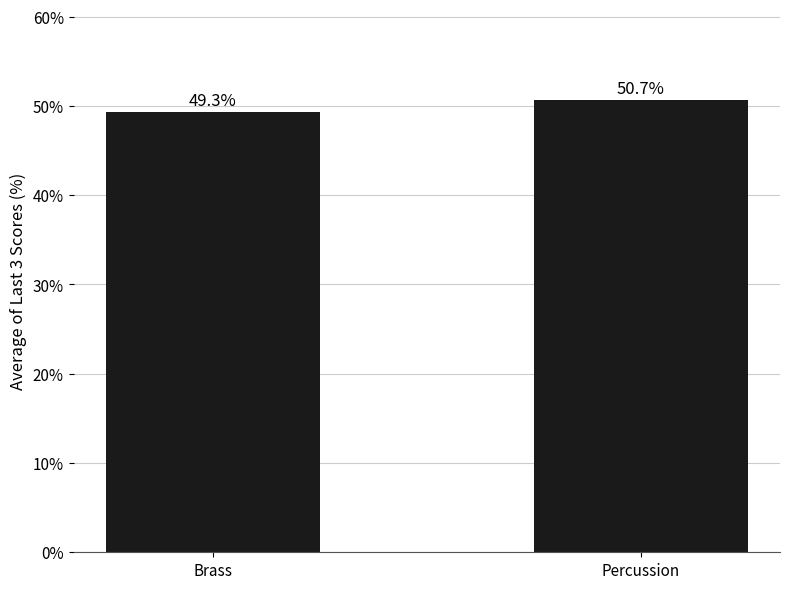

Reading left to right, transcribe all the data shown in this chart.

49.3	50.7